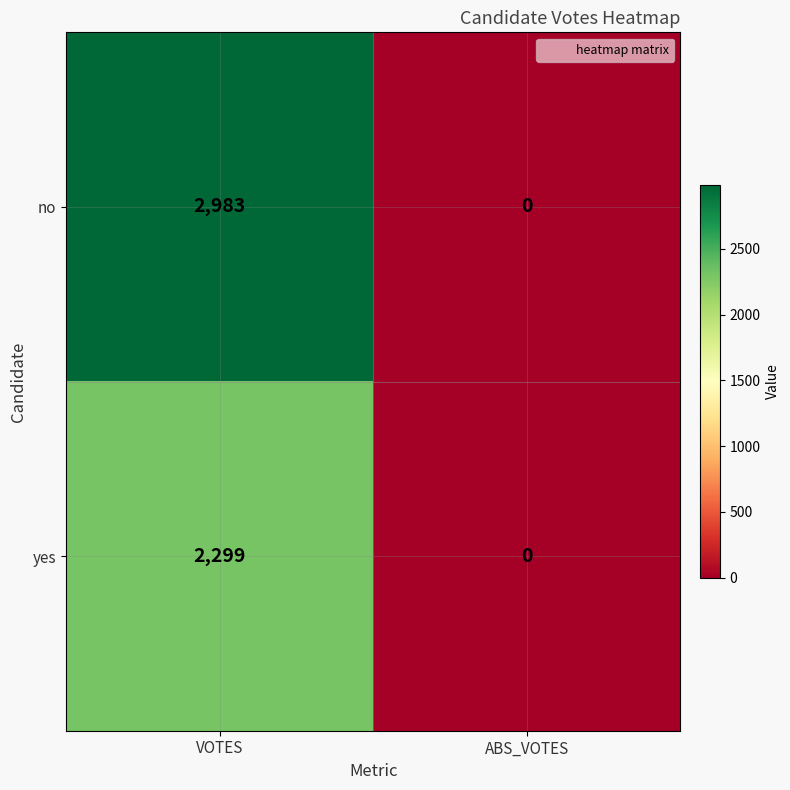

Count the number of categories in the chart.

2